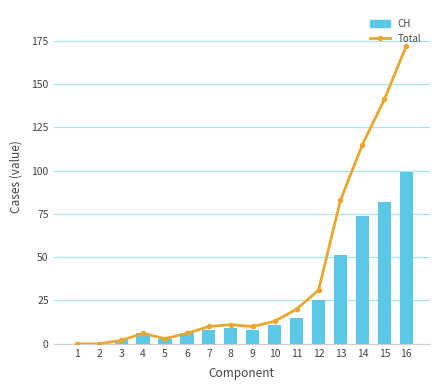

How many distinct data groups are displayed?

2